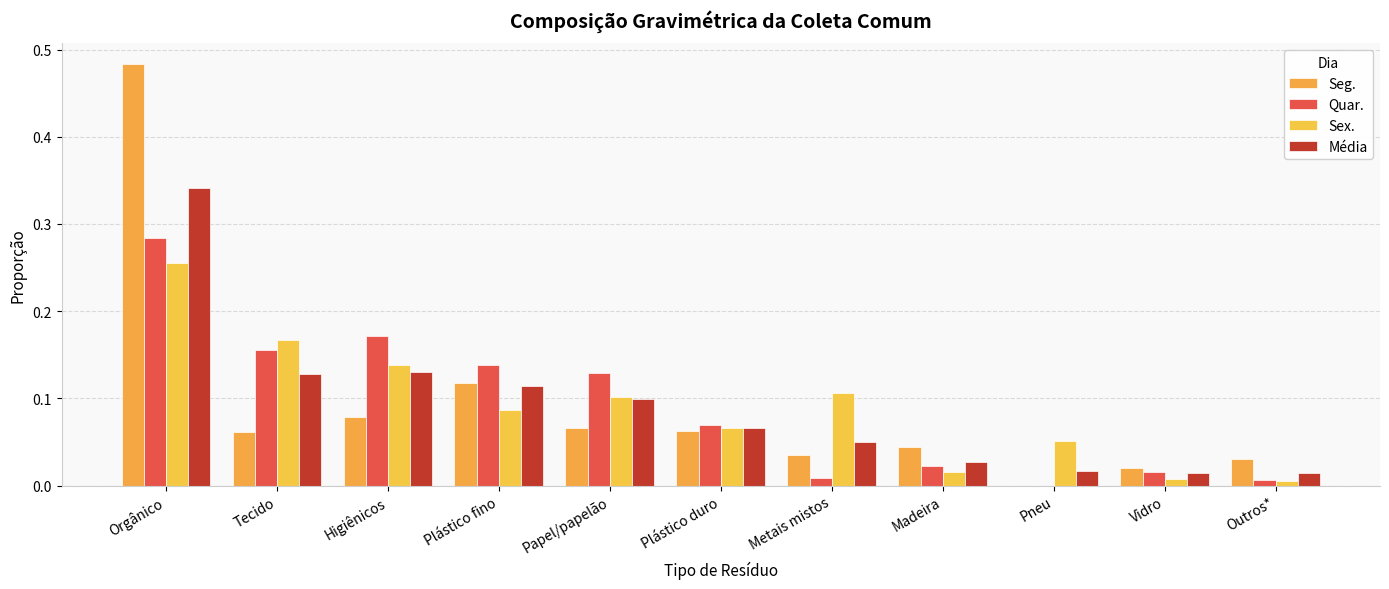

Are the bars horizontal?

No